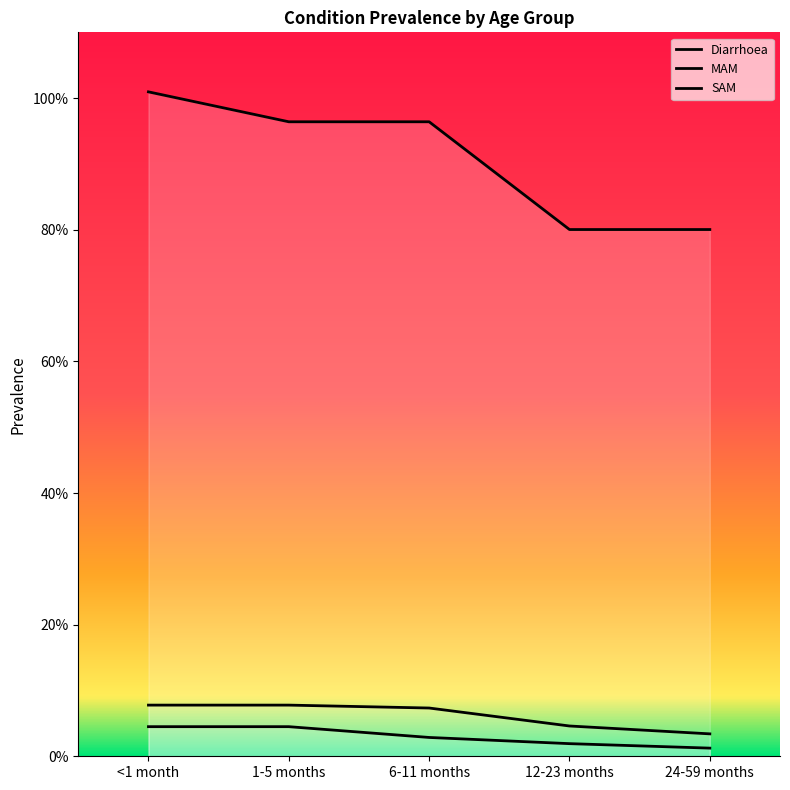

True or false: MAM and Diarrhoea cross at least once.

False